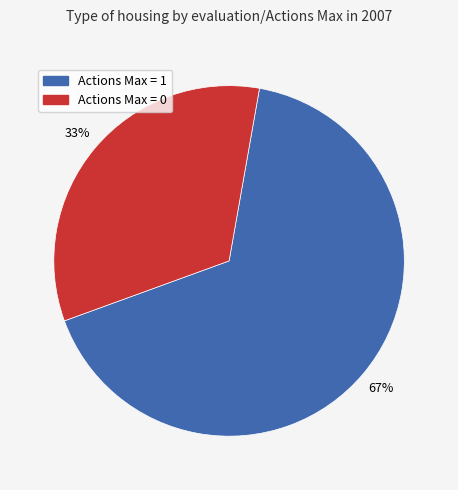

Does Actions Max = 0 account for over 50% of the chart?

No